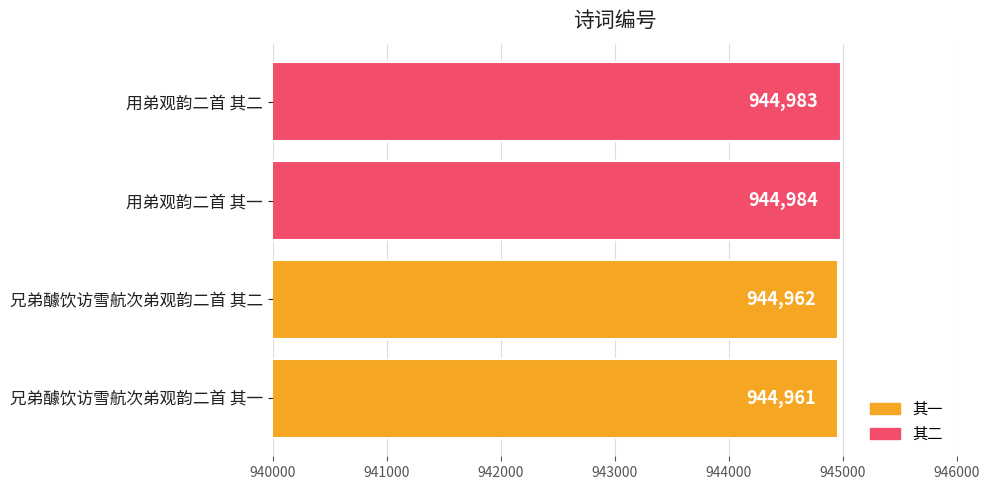

How many bars are there in total?

4